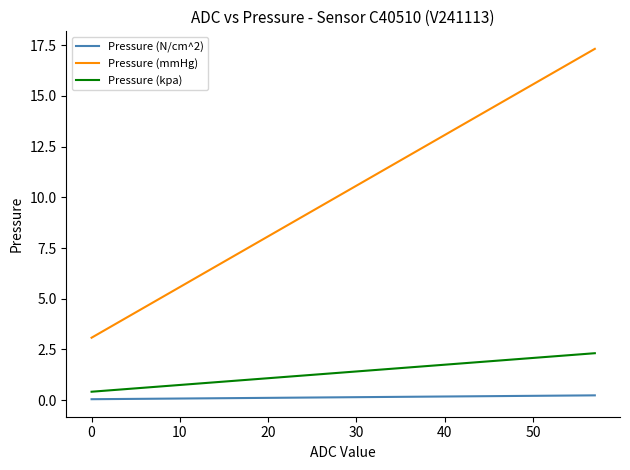

Which series has the widest spread of values?

Pressure (mmHg)